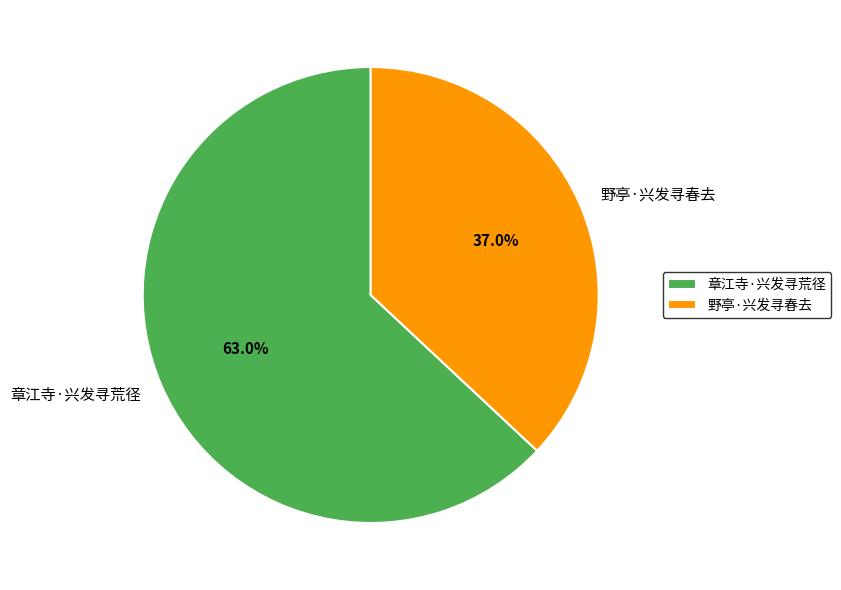

Which category has the smallest portion of the pie?

野亭·兴发寻春去